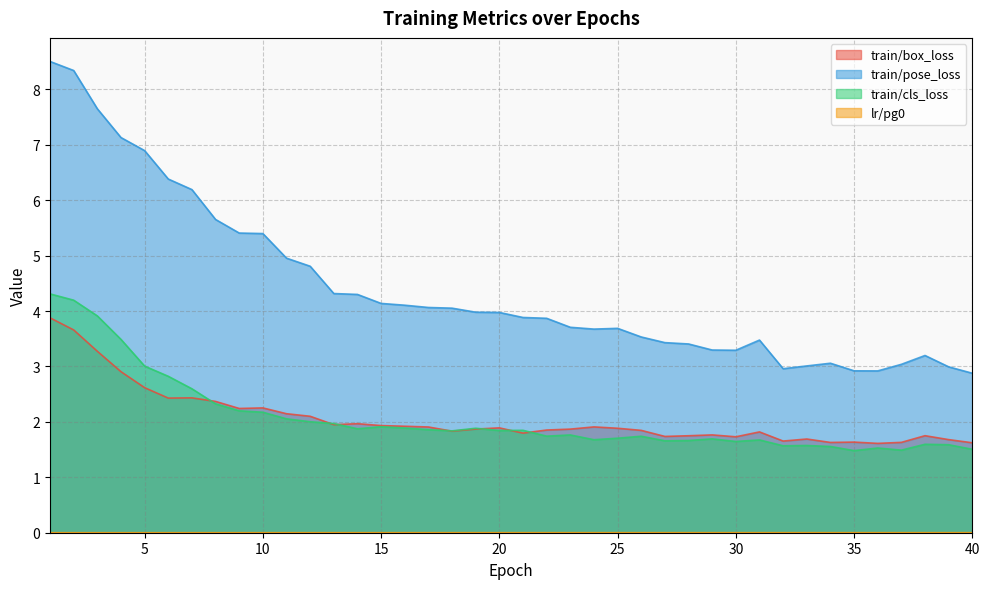

Is it true that train/pose_loss equals 4.8 at 12?

True